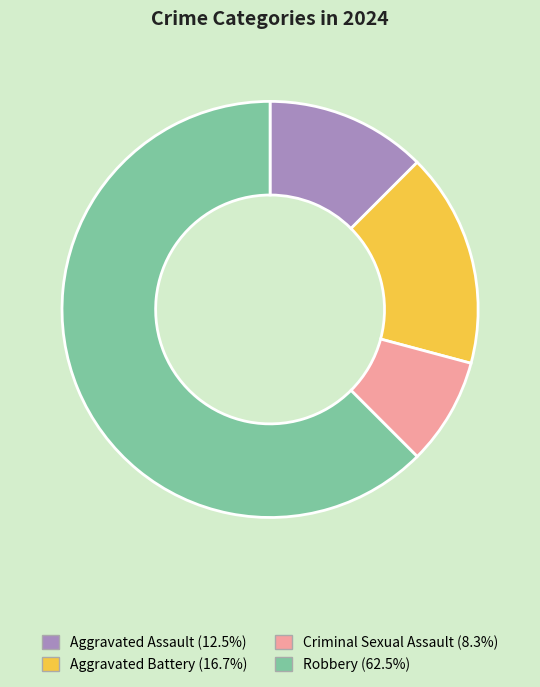

Is it true that Criminal Sexual Assault is 8% of the pie?

True